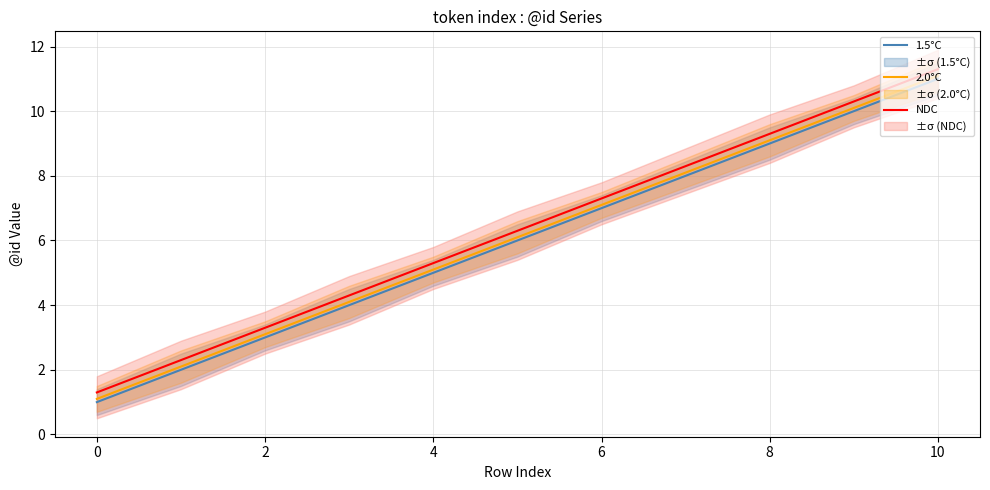

What is the approximate value of 1.5°C at 8?

9.0